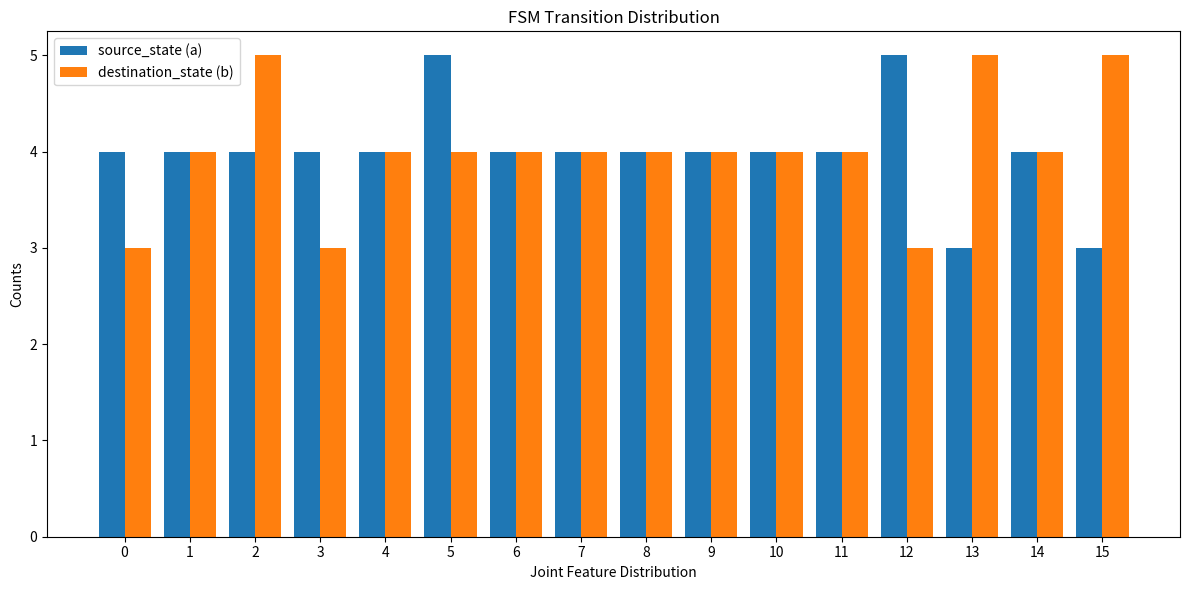

What is the highest value of the source_state (a) series?

5